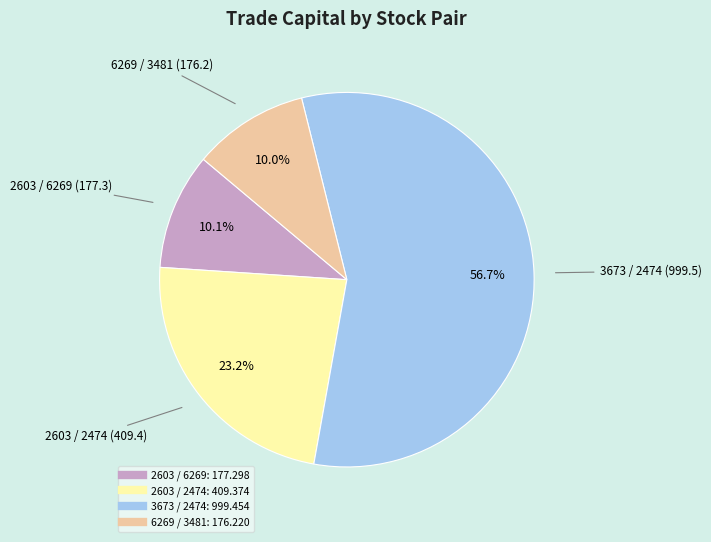

To the nearest percent, what percentage of the pie is 3673 / 2474?

57%